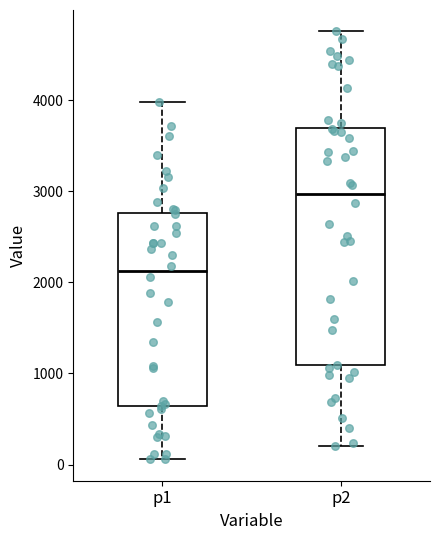

Which box has the highest median line?

p2